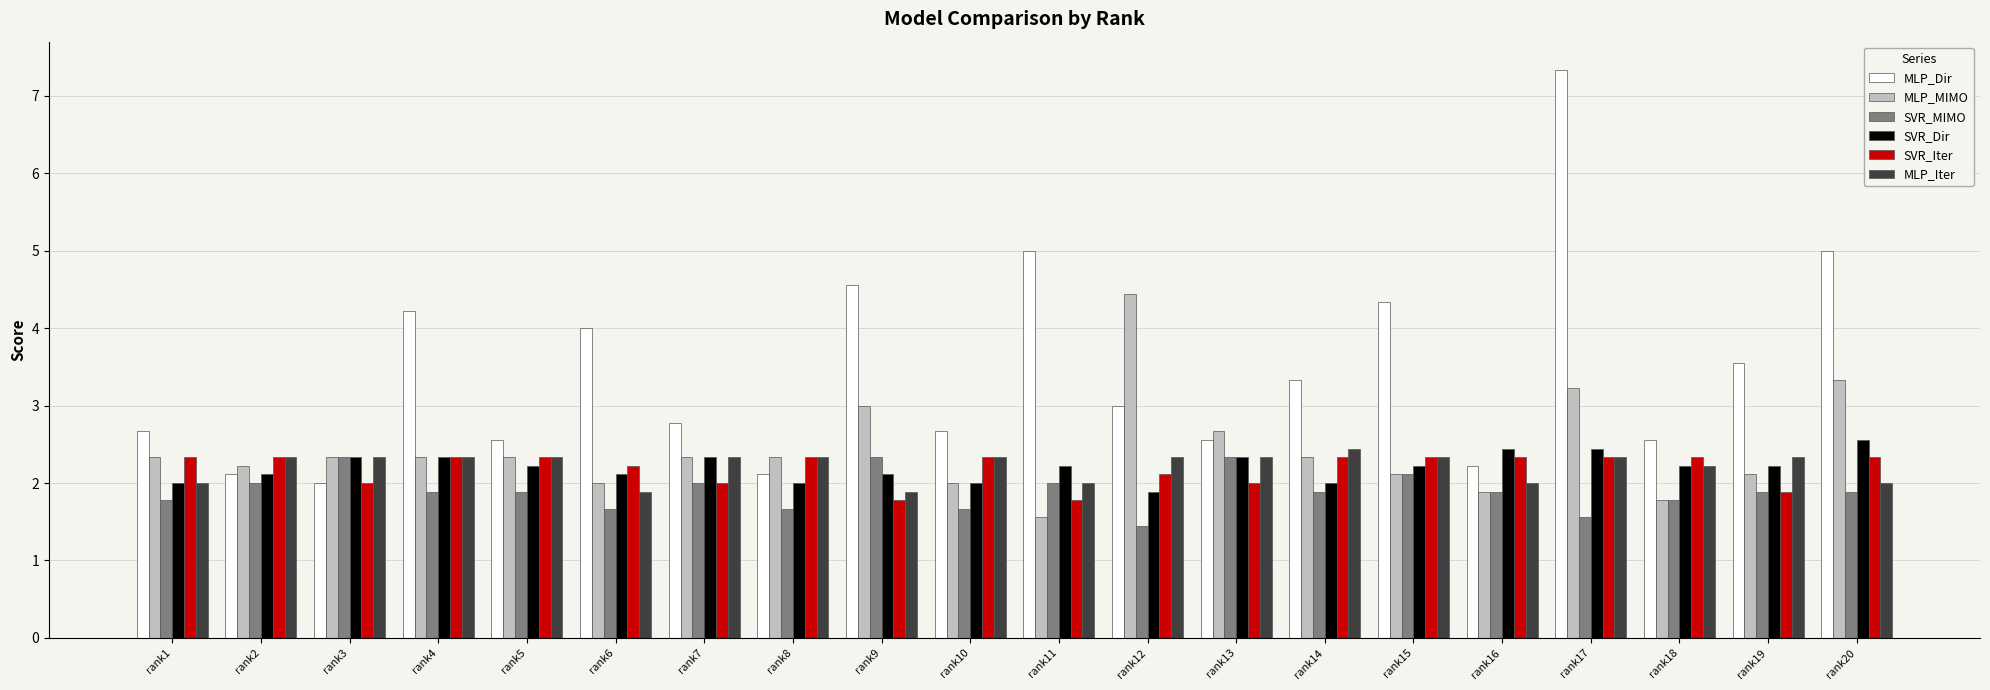

Read the MLP_MIMO value at rank17.

3.2